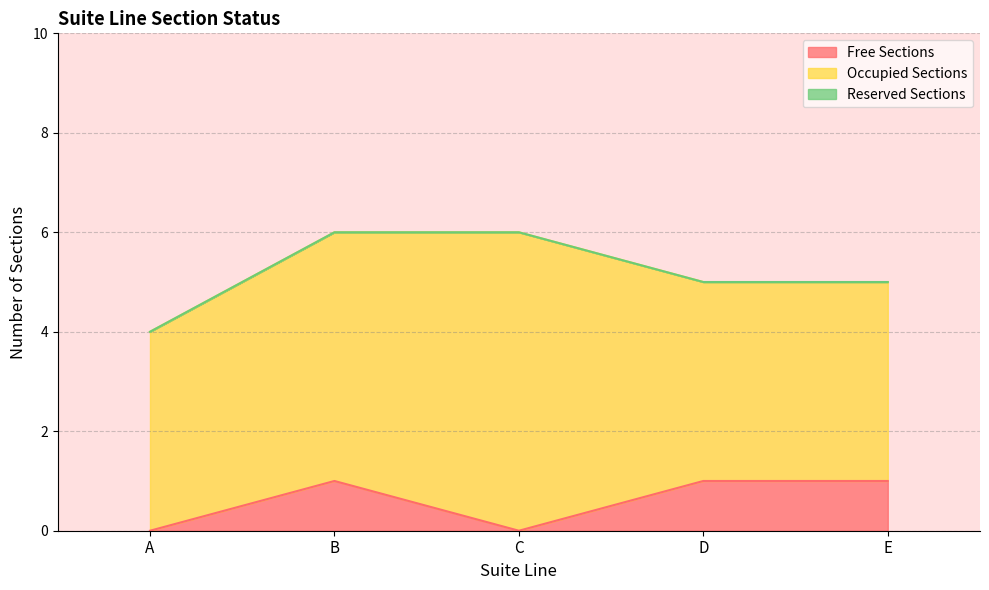

What is the maximum value for Occupied Sections?

6